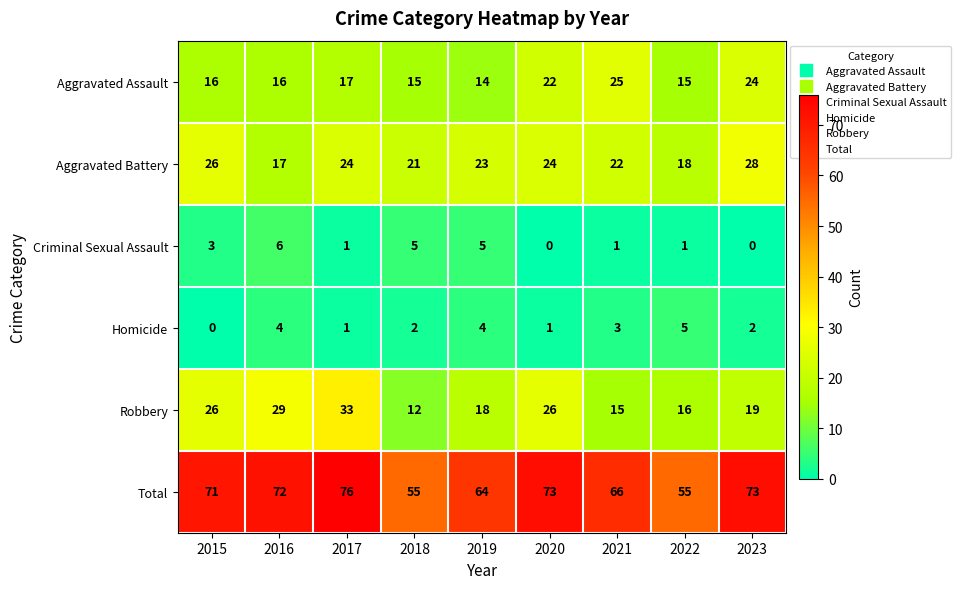

Which series changed the most between 2019 and 2020?

Total